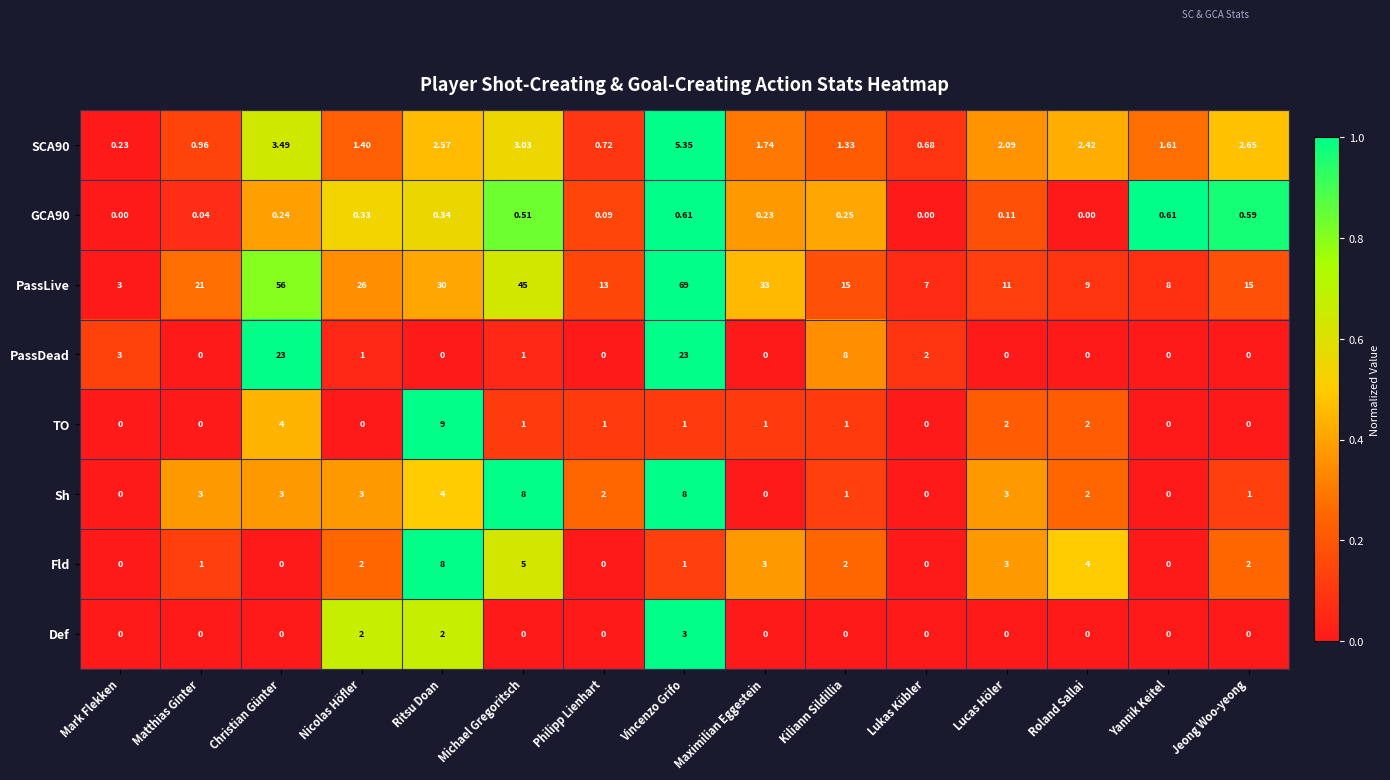

Which series has the largest range (max minus min)?

PassLive